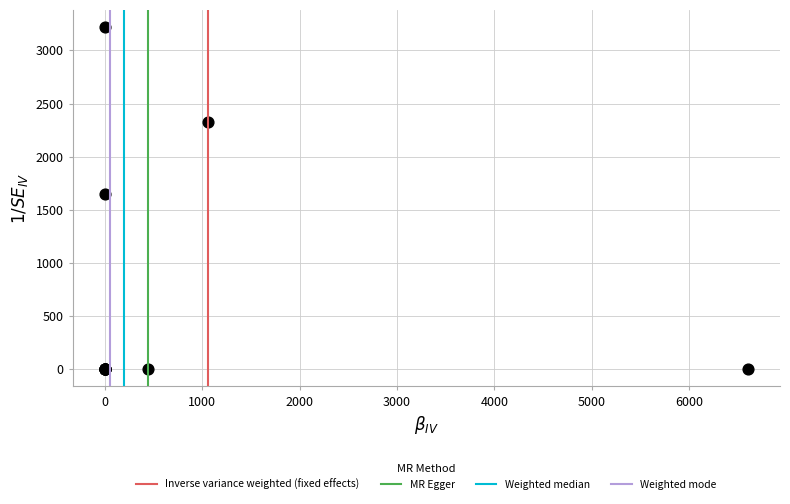

What Y value in the scatter plot is closest to 1610?

1650